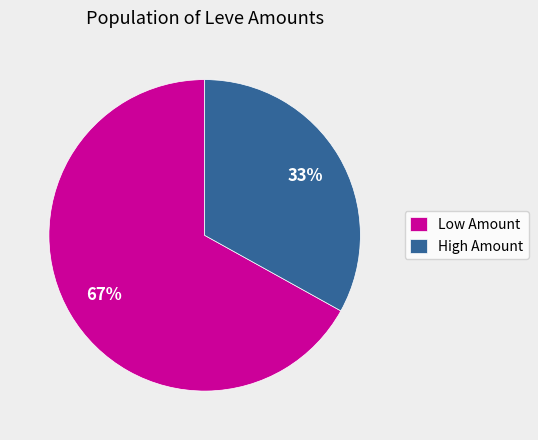

To the nearest percent, what portion does Low Amount represent?

67%